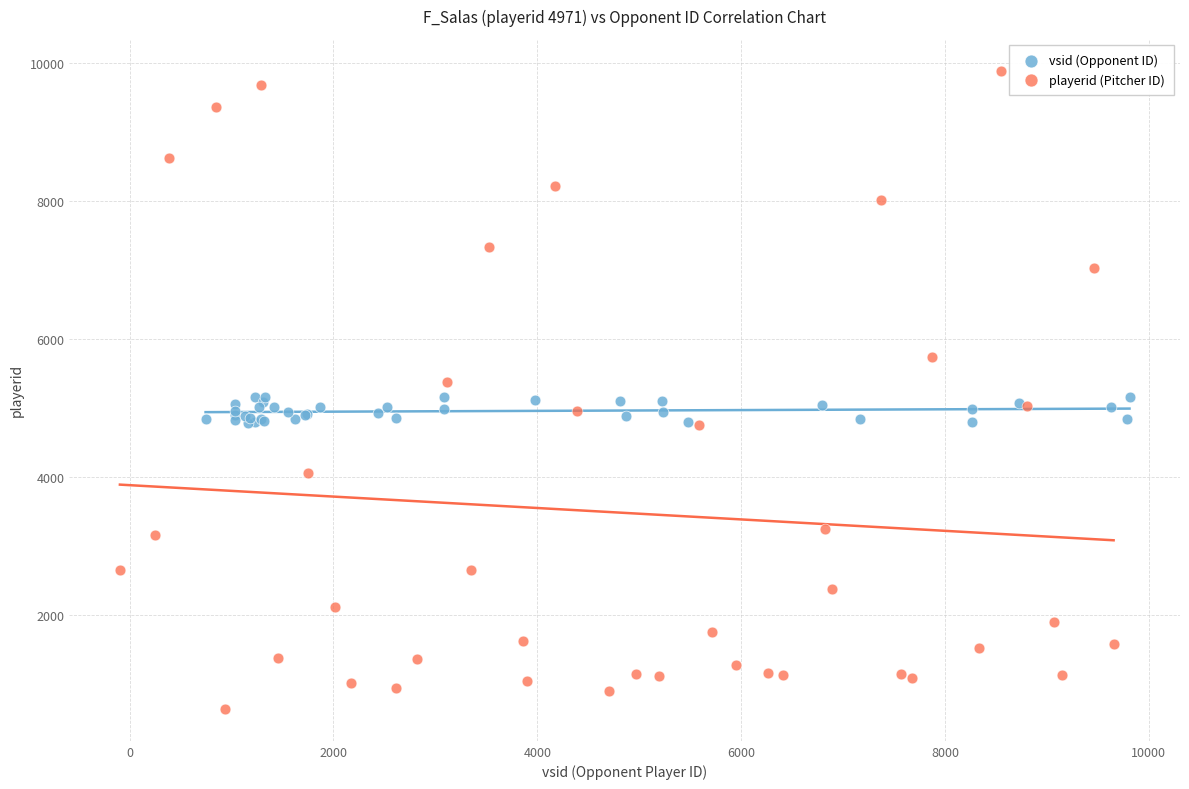

Which series contains the lowest Y value?

playerid (Pitcher ID)